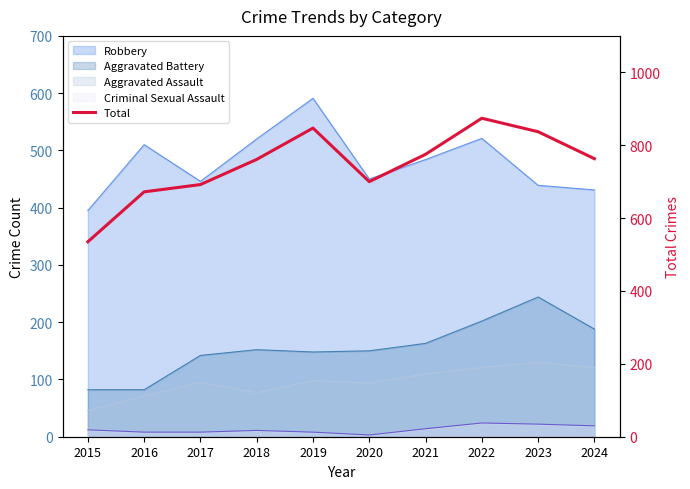

What is the average value?

746